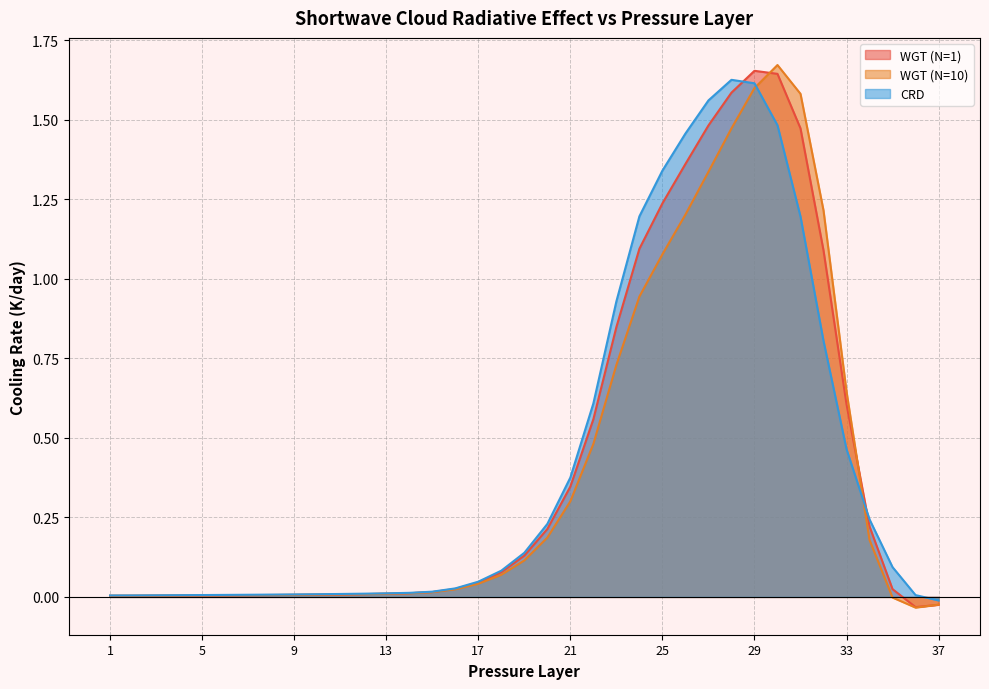

Where is the first local maximum for WGT (N=1)?

29